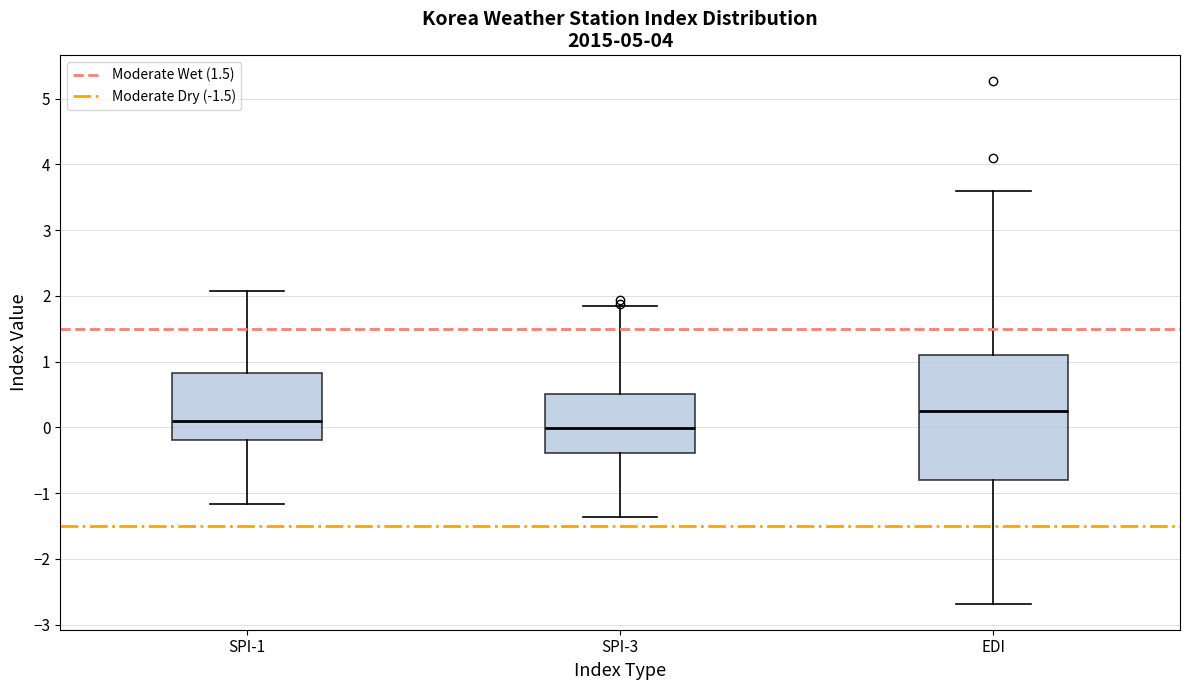

Where does the upper whisker of the box for EDI end on the y-axis? The values are not printed on the chart, so give them approximately, as read against the axis.

3.6